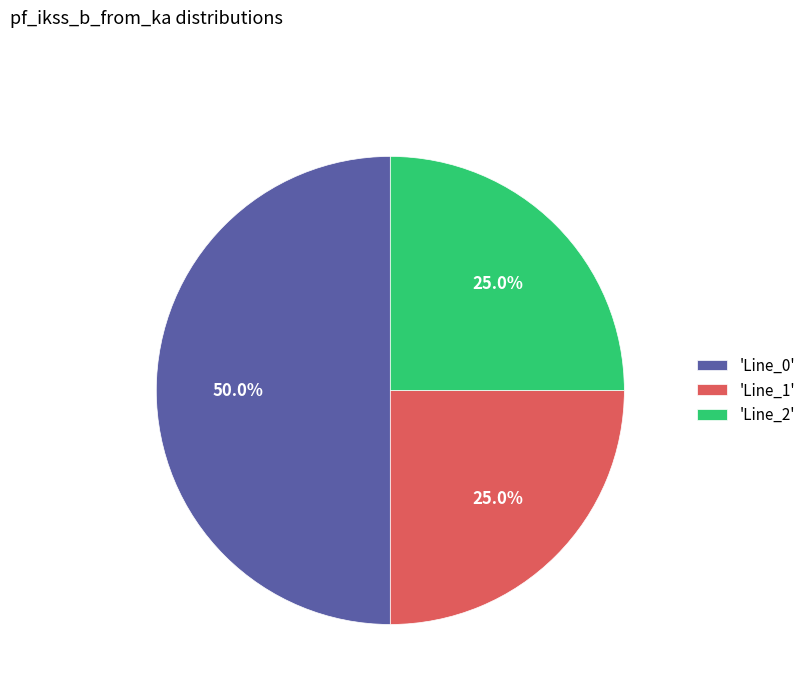

How many slices are in this pie chart?

3